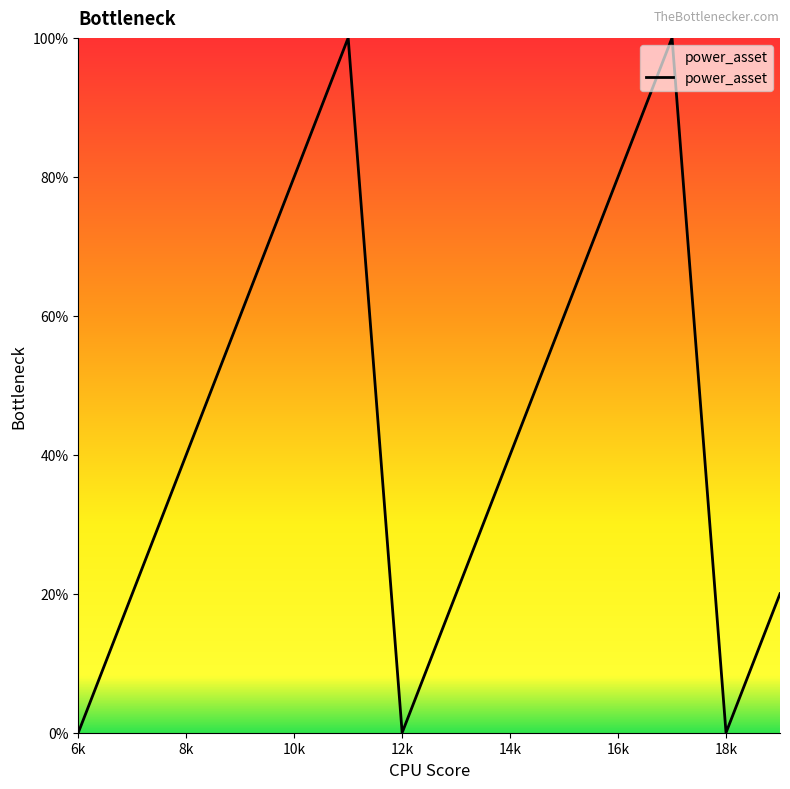

Does the chart have visible grid lines?

No